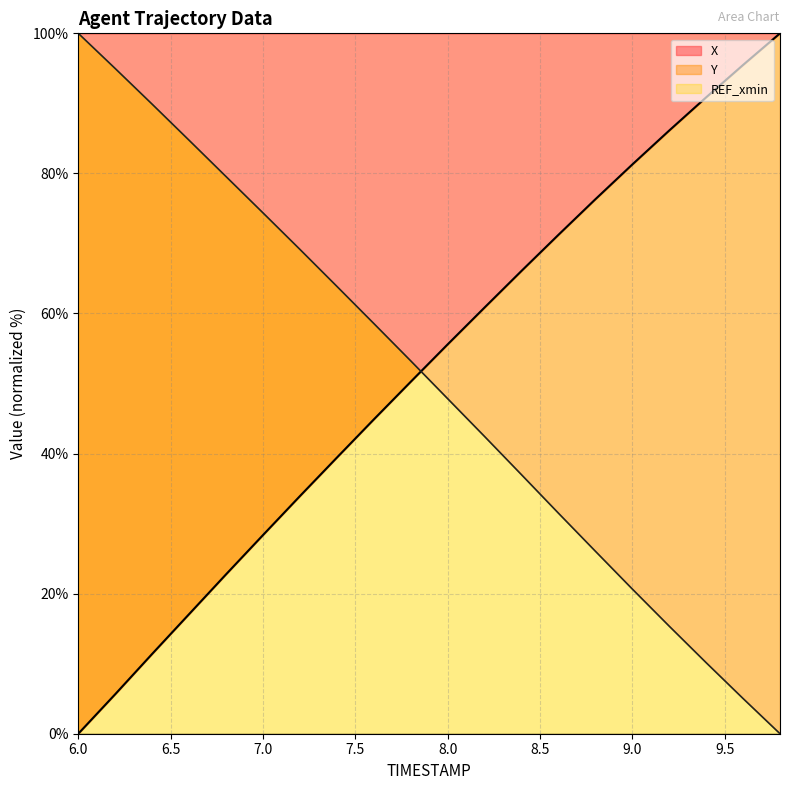

How many data points in Y are above 53?

10